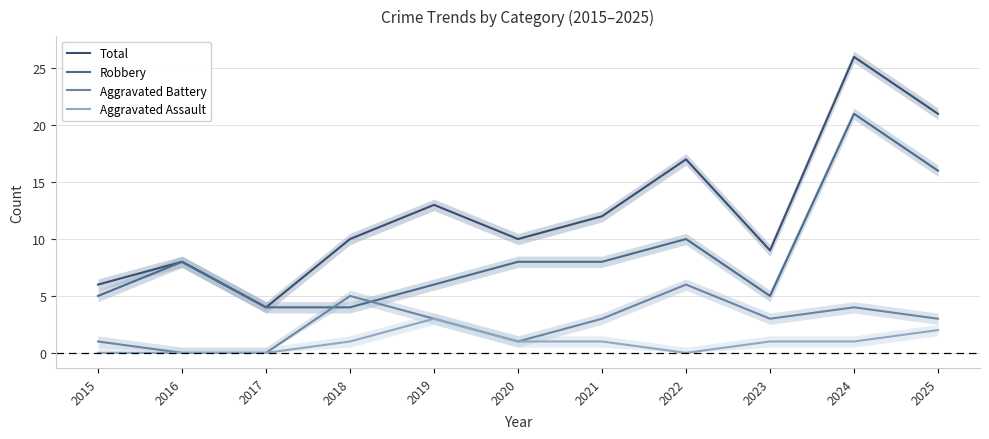

What are all the series names shown in the legend?

Total, Robbery, Aggravated Battery, Aggravated Assault